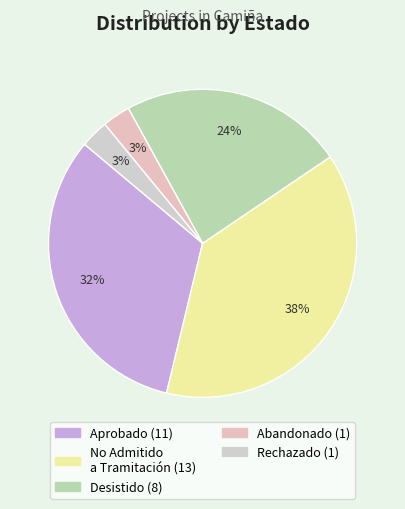

How many slices are in this pie chart?

5